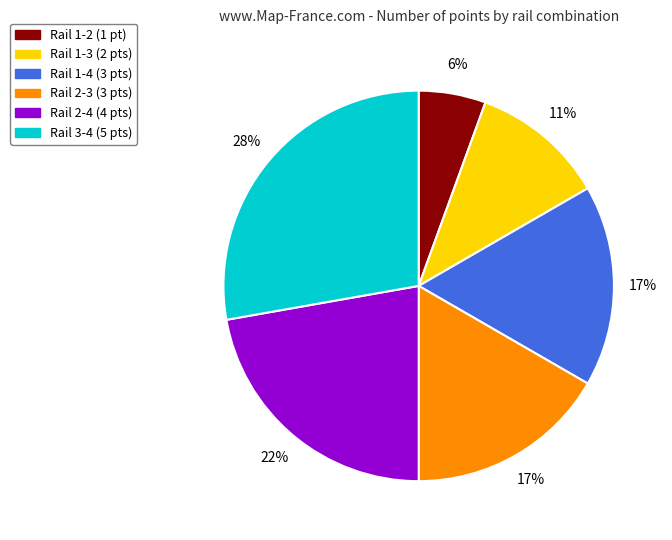

Do Rail 1-4 (3 pts) and Rail 2-3 (3 pts) together represent more than half of the pie?

No